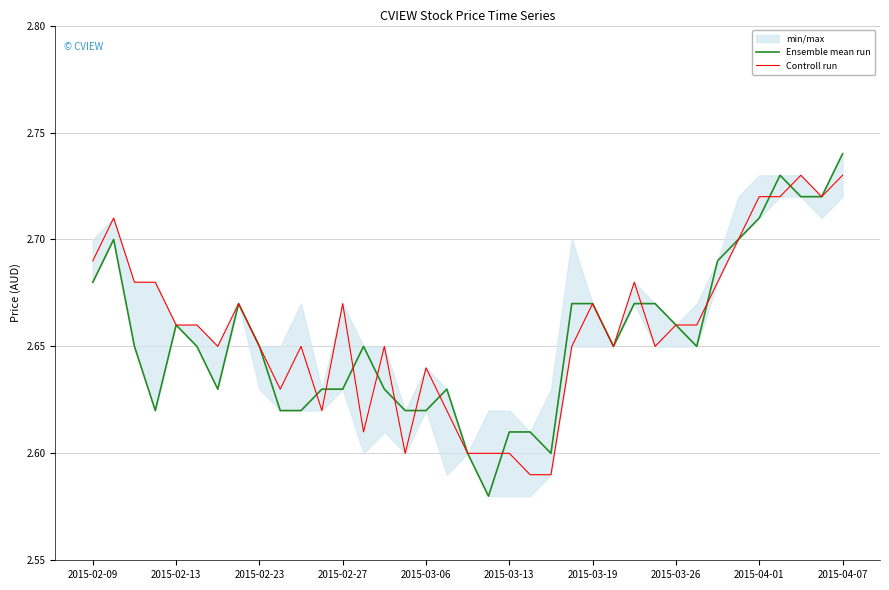

Which category has the highest value in the Ensemble mean run series?

2015-04-07